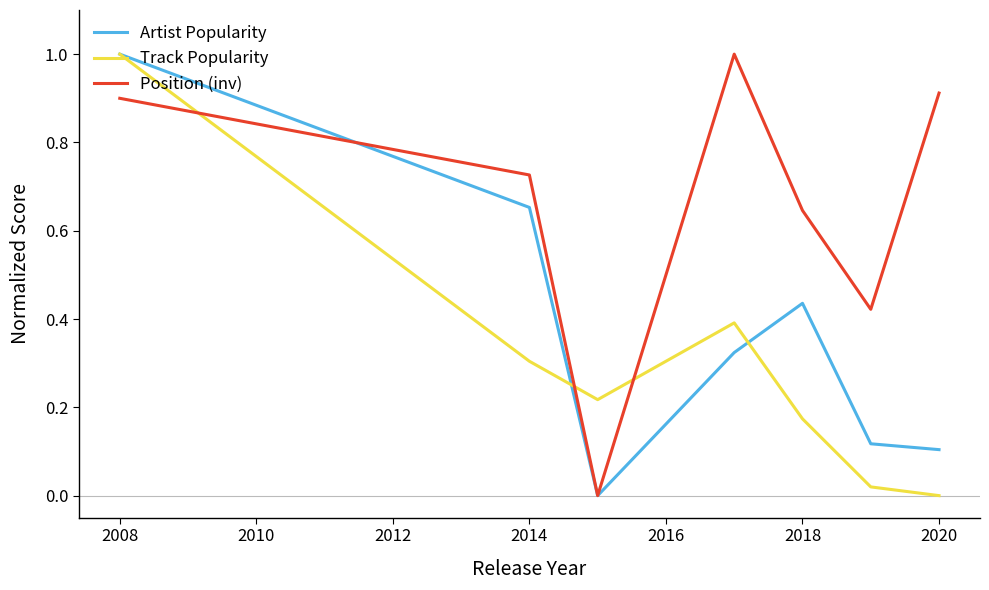

What is the highest value of the Artist Popularity series?

1.0